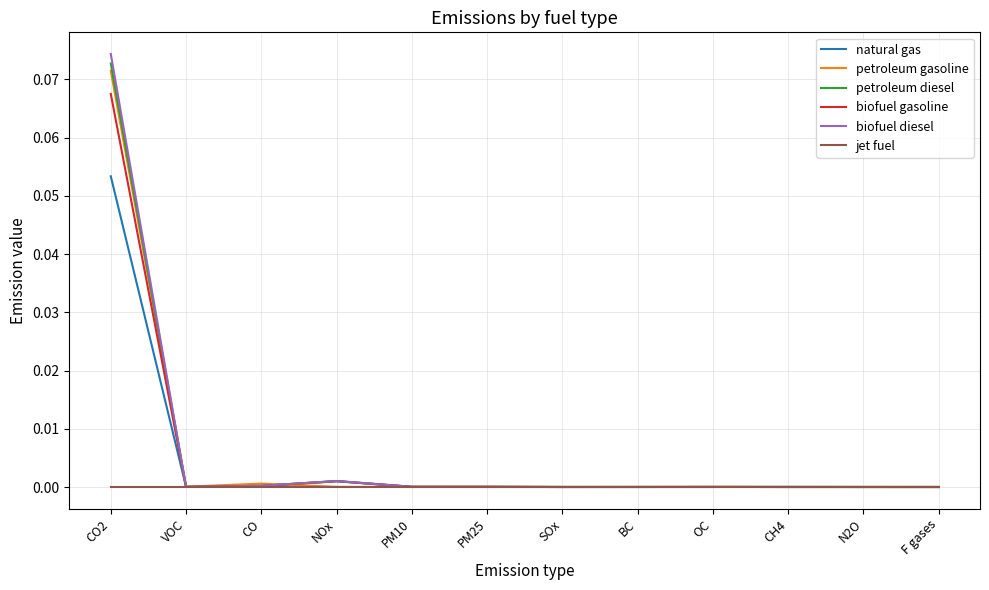

What position from the left is PM10?

5